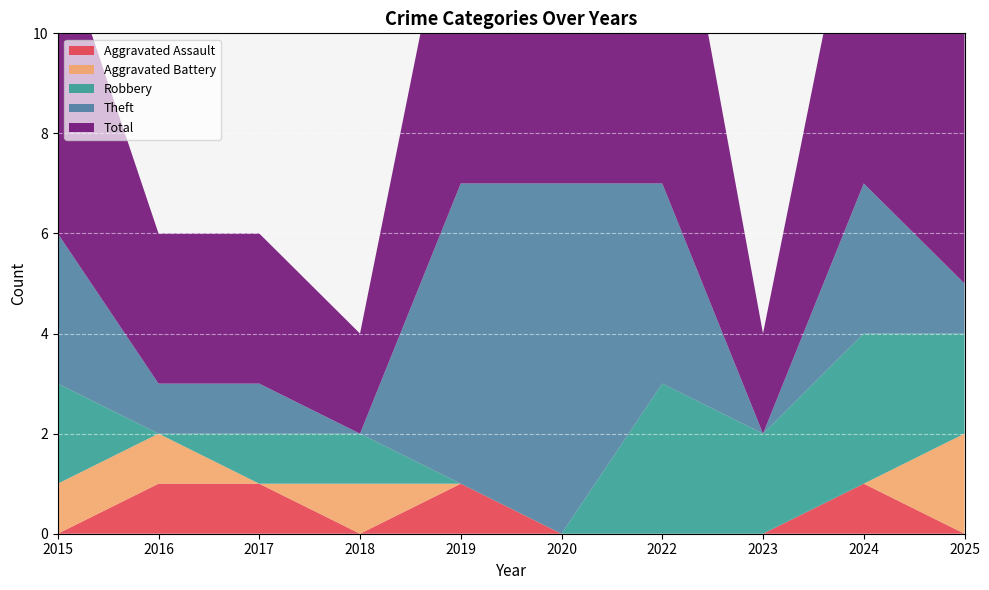

Reading left to right, list all the values displayed in this chart.

Aggravated Assault: 0	1	1	0	1	0	0	0	1	0
Aggravated Battery: 1	1	0	1	0	0	0	0	0	2
Robbery: 2	0	1	1	0	0	3	2	3	2
Theft: 3	1	1	0	6	7	4	0	3	1
Total: 6	3	3	2	7	7	8	2	7	5